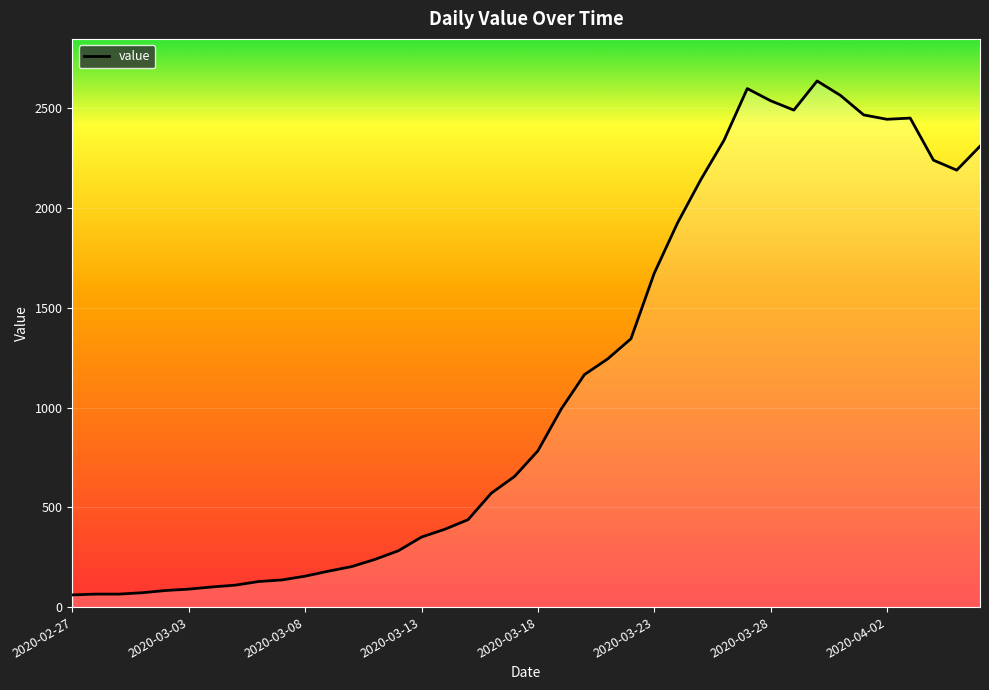

What is the minimum value shown in the chart?

61